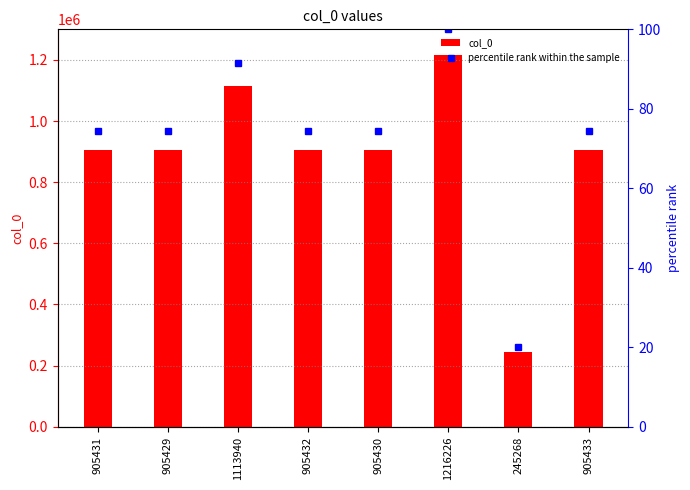

What is the value of the col_0 bar at the 1st from the left?

905431.0